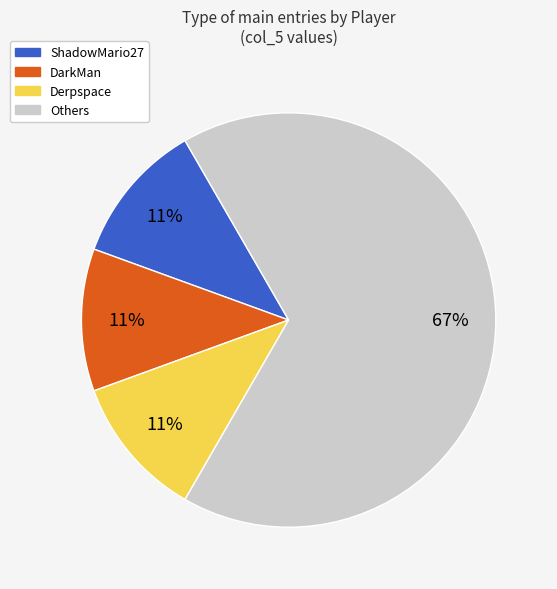

To the nearest percent, what is the average slice percentage?

25%